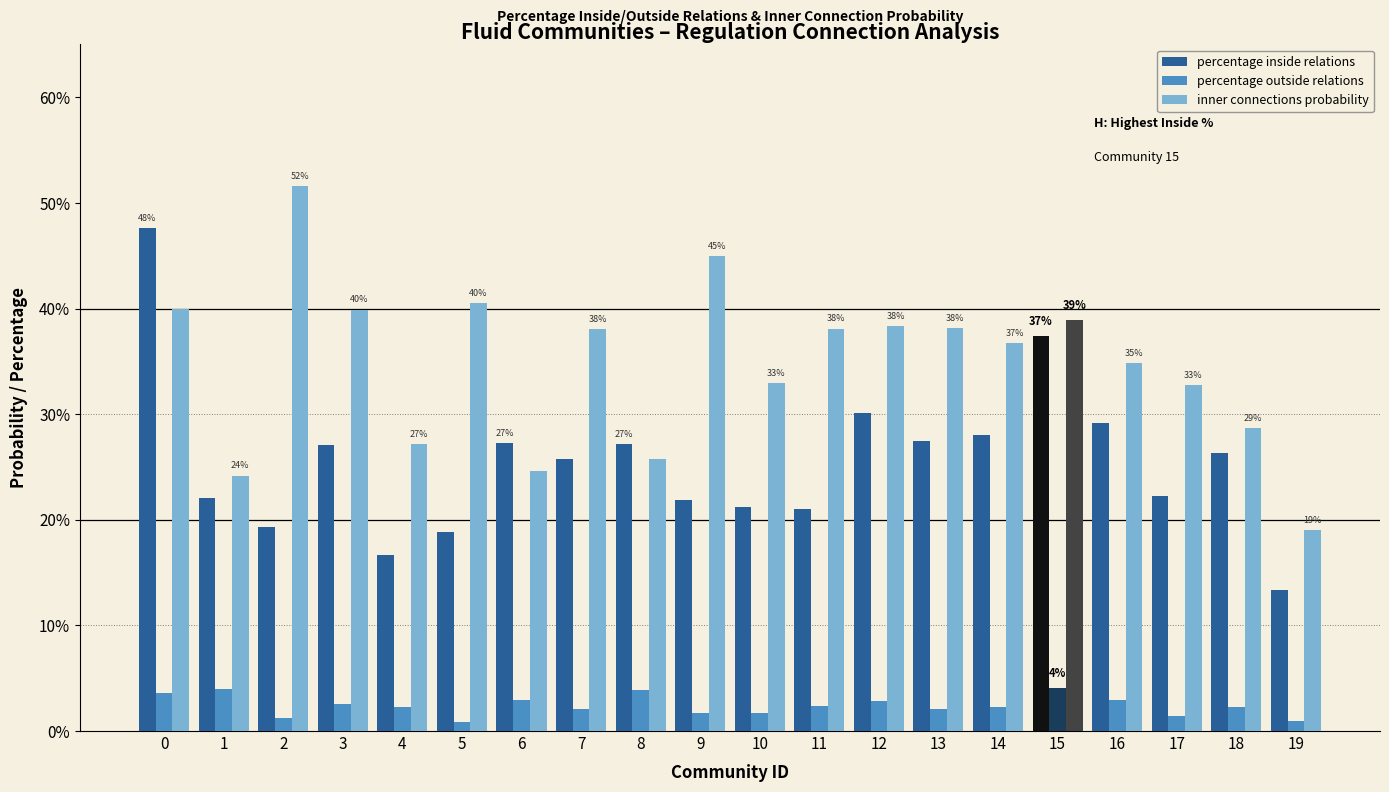

What are all the series names shown in the legend?

percentage inside relations, percentage outside relations, inner connections probability